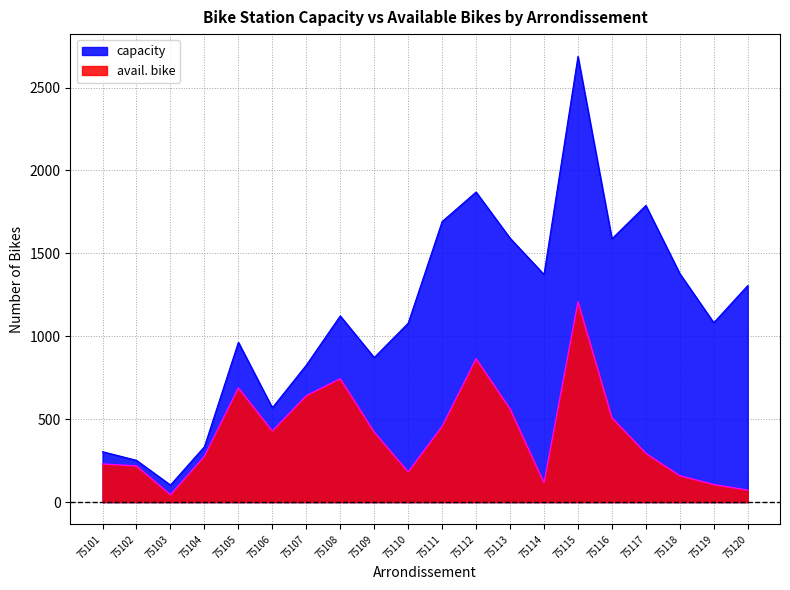

At which category does avail. bike reach its first local peak?

75105